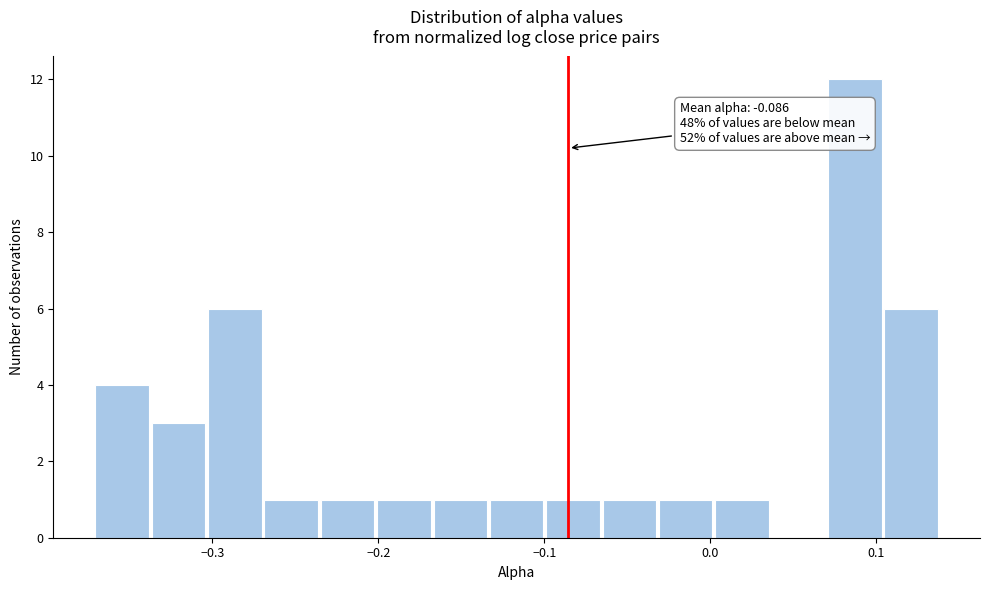

Read against the x-axis, roughly where is the centre of the tallest bar?

0.09